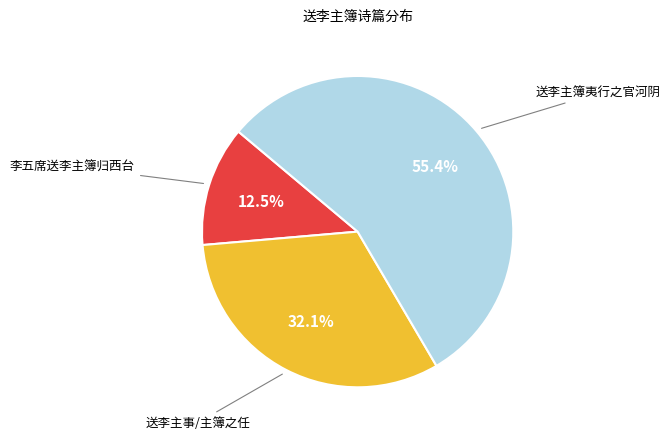

Is there a majority slice in this chart?

Yes